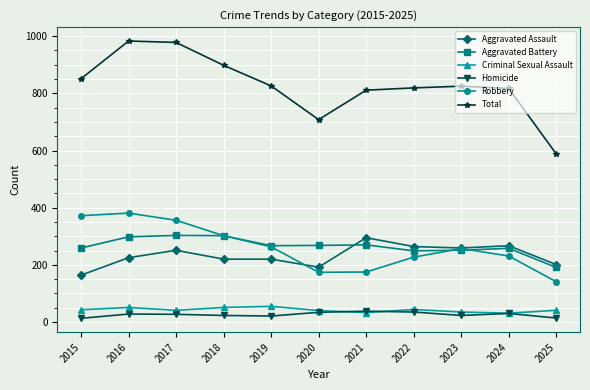

What is the difference between the highest and lowest values at 2021?

778